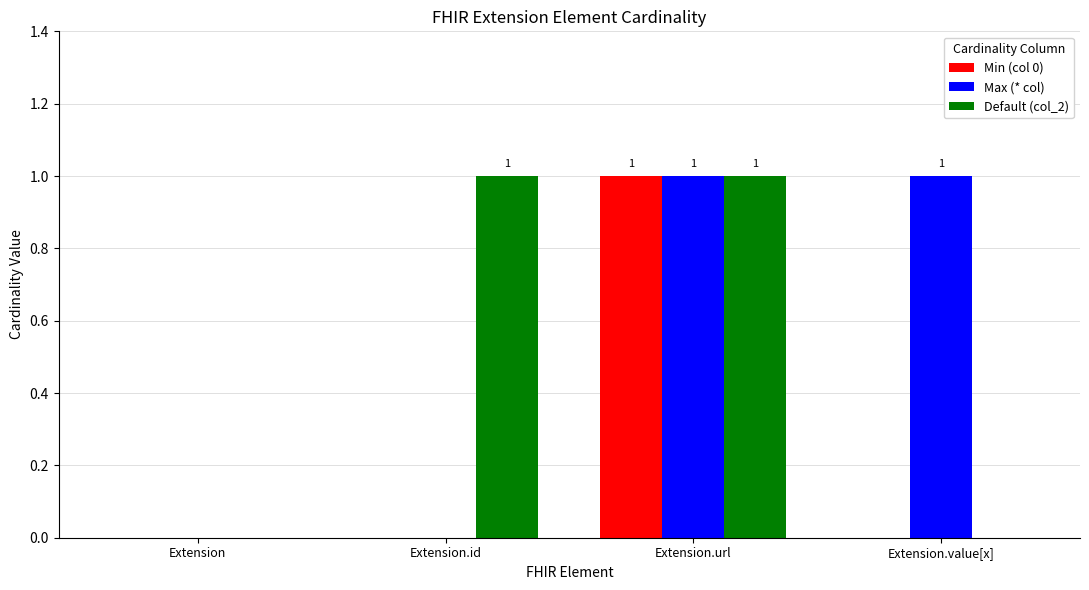

What is the total value across all series at Extension.url?

3